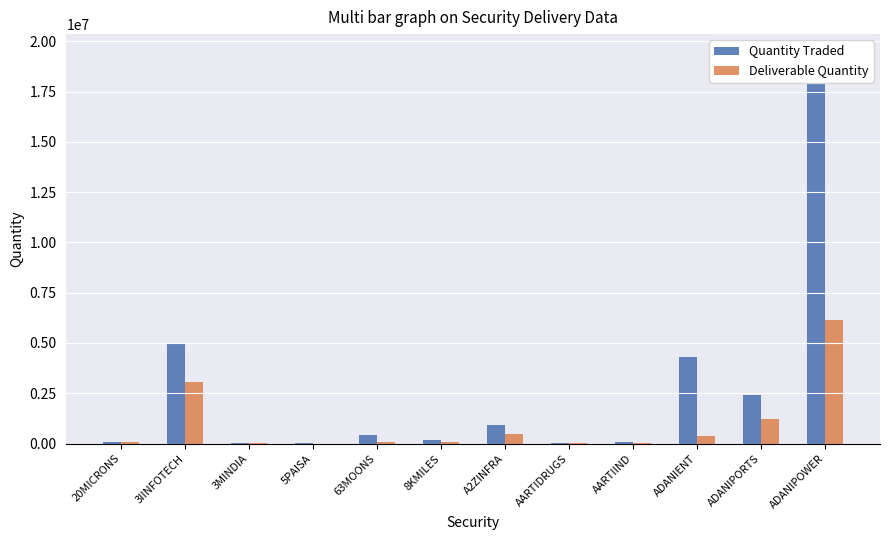

What is the minimum value shown in the chart?

1582